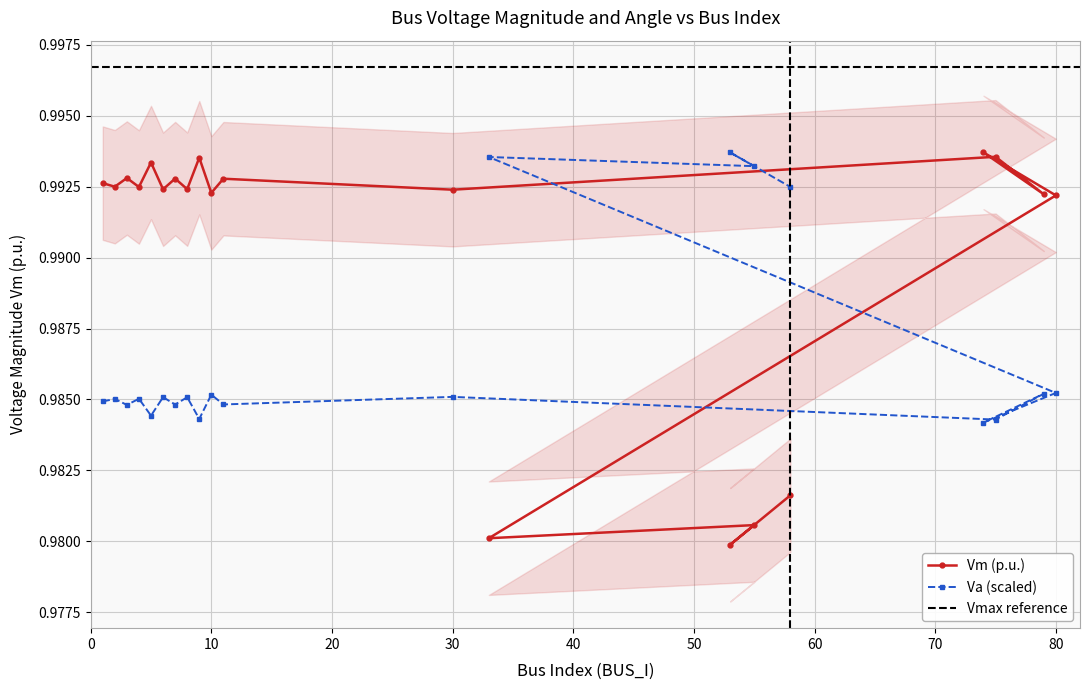

What is the sum of all Vm values?

19.8